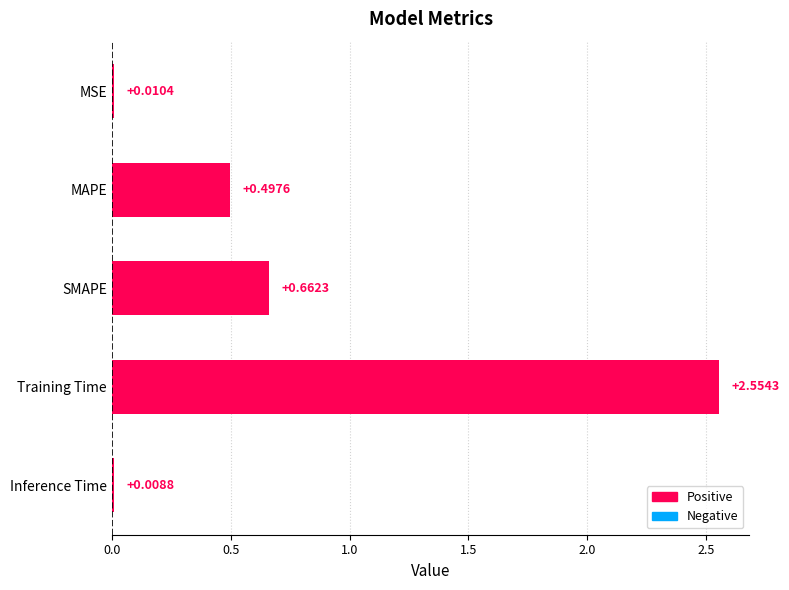

Rank the categories by value from highest to lowest.

Training Time, SMAPE, MAPE, MSE, Inference Time